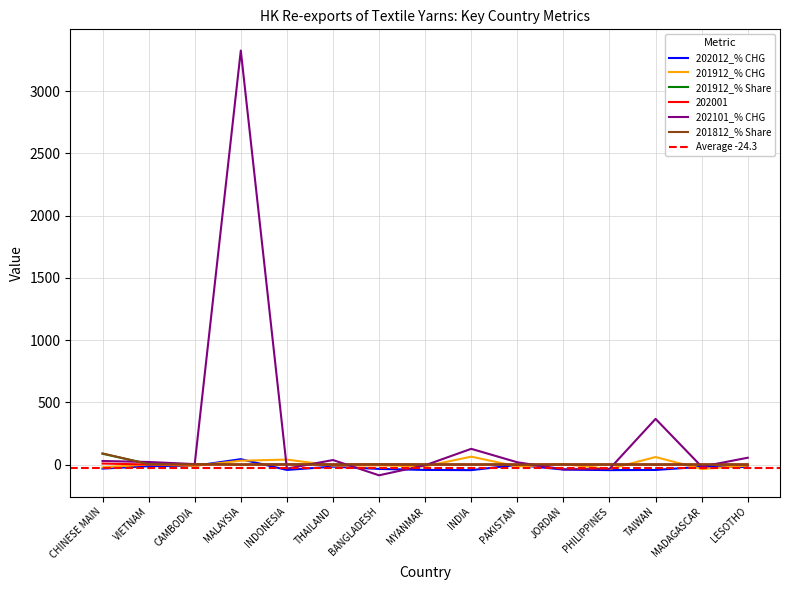

At how many categories does at least one series exceed 1060?

1